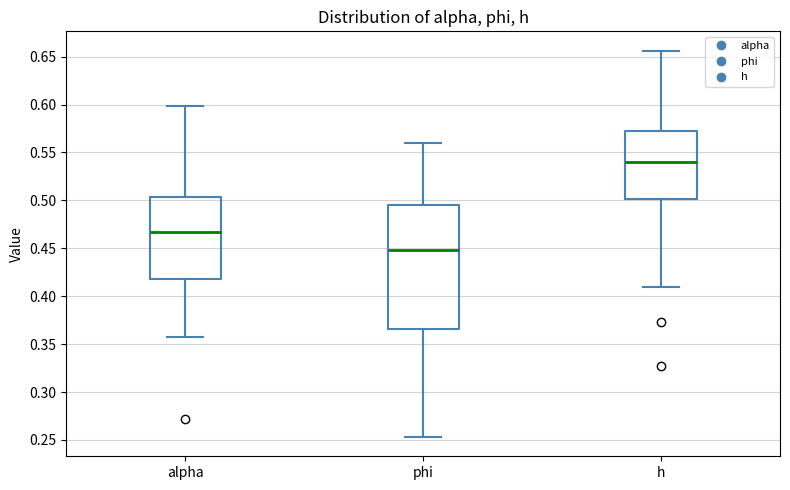

Reading left to right, transcribe this box plot: for each box, give where its median line is, the range the box spans, and where its two whiskers end, as read against the y-axis. The values are not printed on the chart, so give them approximately, as read against the axis.

alpha: median 0.465, box 0.420 to 0.505, whiskers 0.360 to 0.600
phi: median 0.450, box 0.365 to 0.495, whiskers 0.255 to 0.560
h: median 0.540, box 0.500 to 0.570, whiskers 0.410 to 0.655